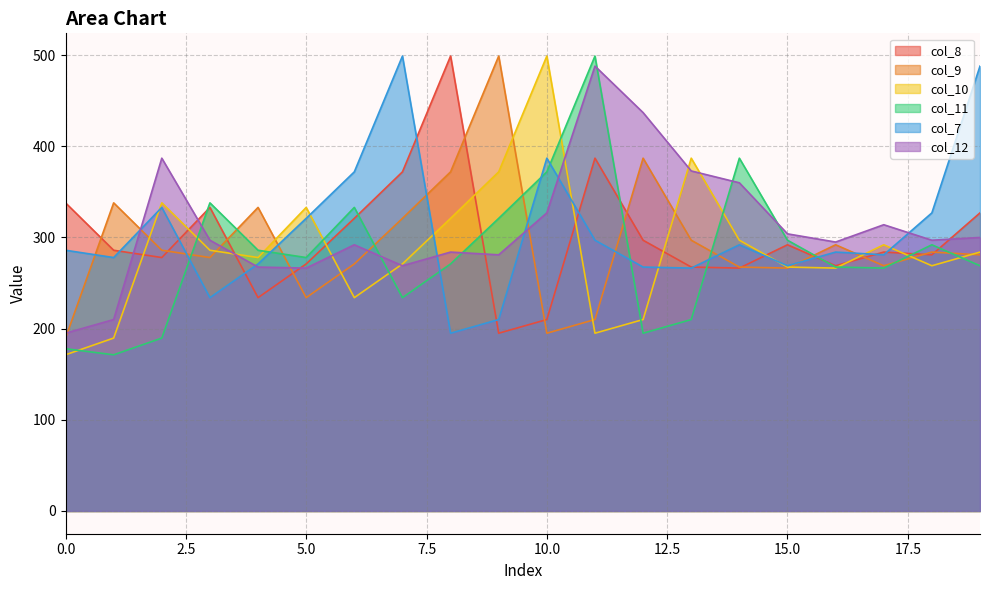

Which series has the largest total across all categories?

col_12